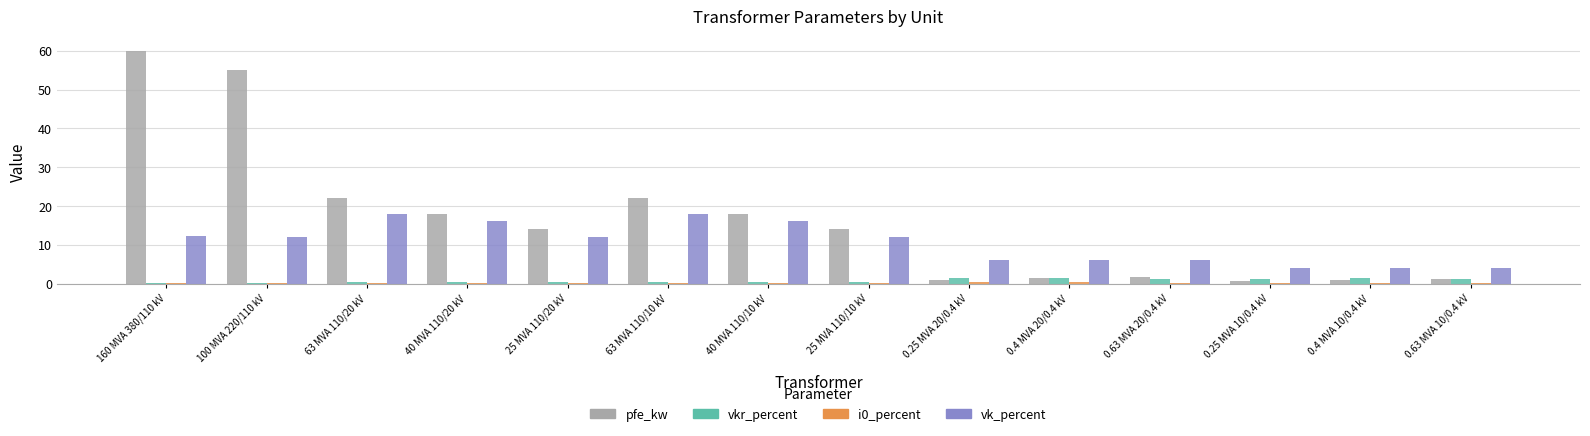

True or false: pfe_kw has a value of 31.7 at 40 MVA 110/20 kV.

False